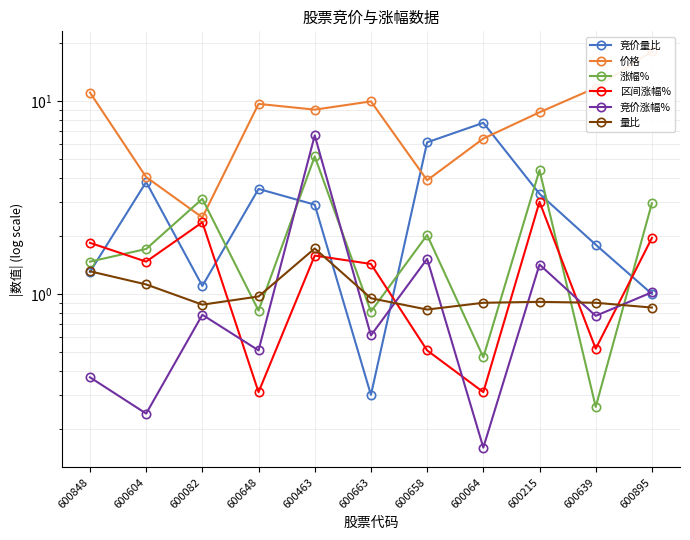

Where do 竞价涨幅% and 竞价量比 first cross each other?

600648 and 600463